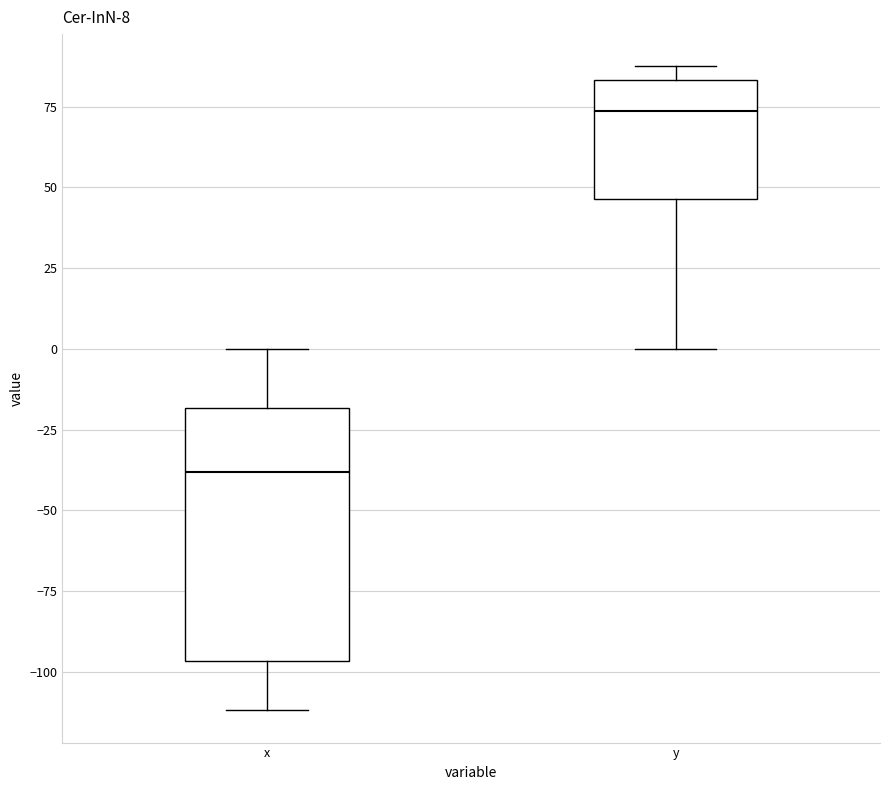

Which box is the tallest, from its lower edge to its upper edge?

x